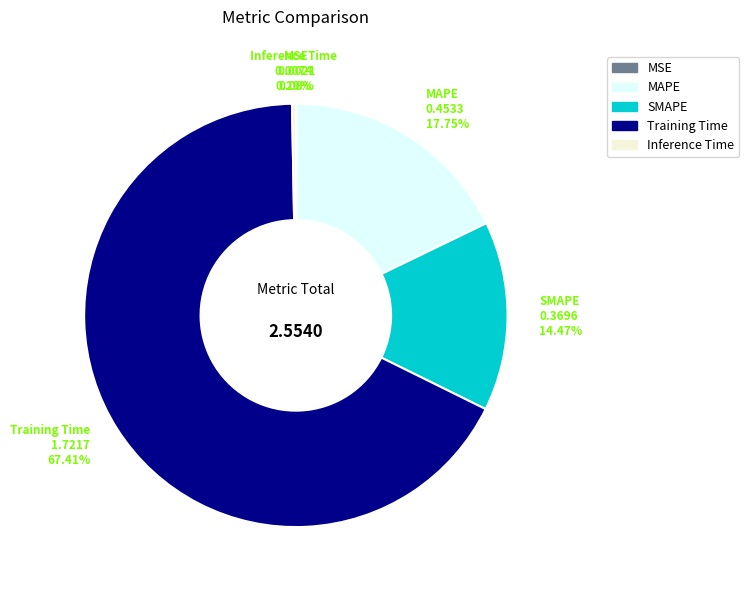

True or false: MAPE accounts for 8% of the total.

False